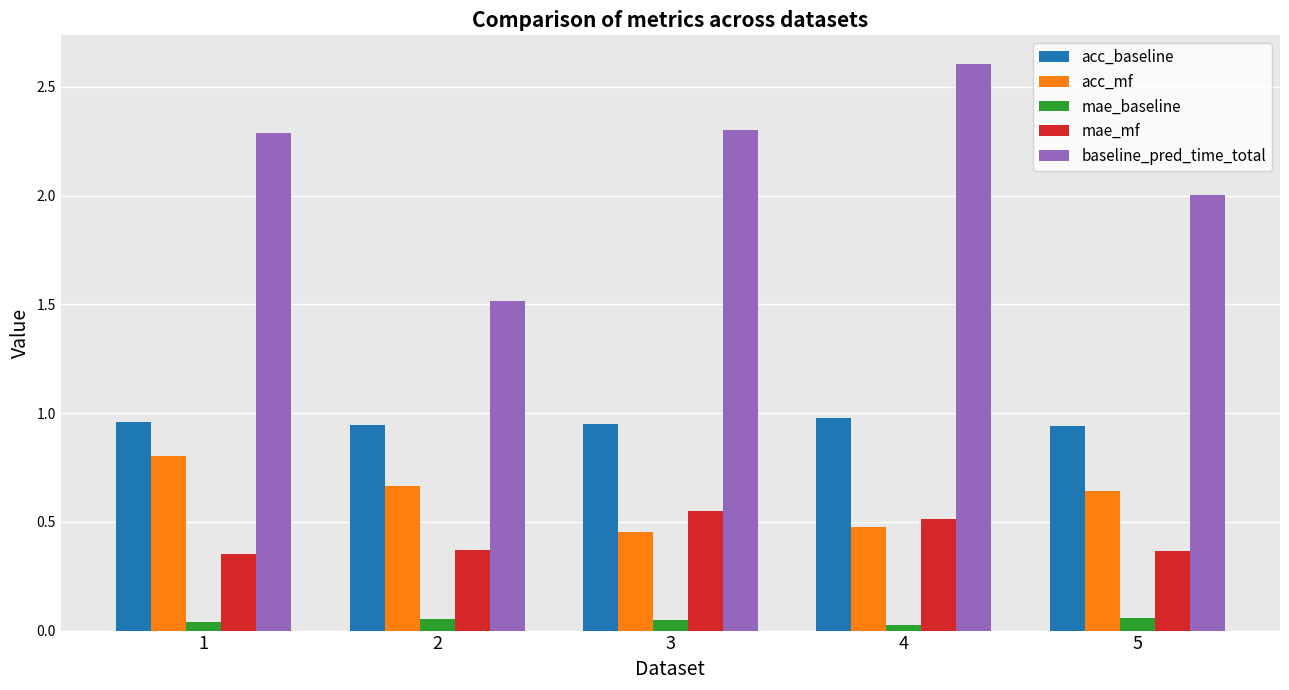

How many groups of bars are there?

5